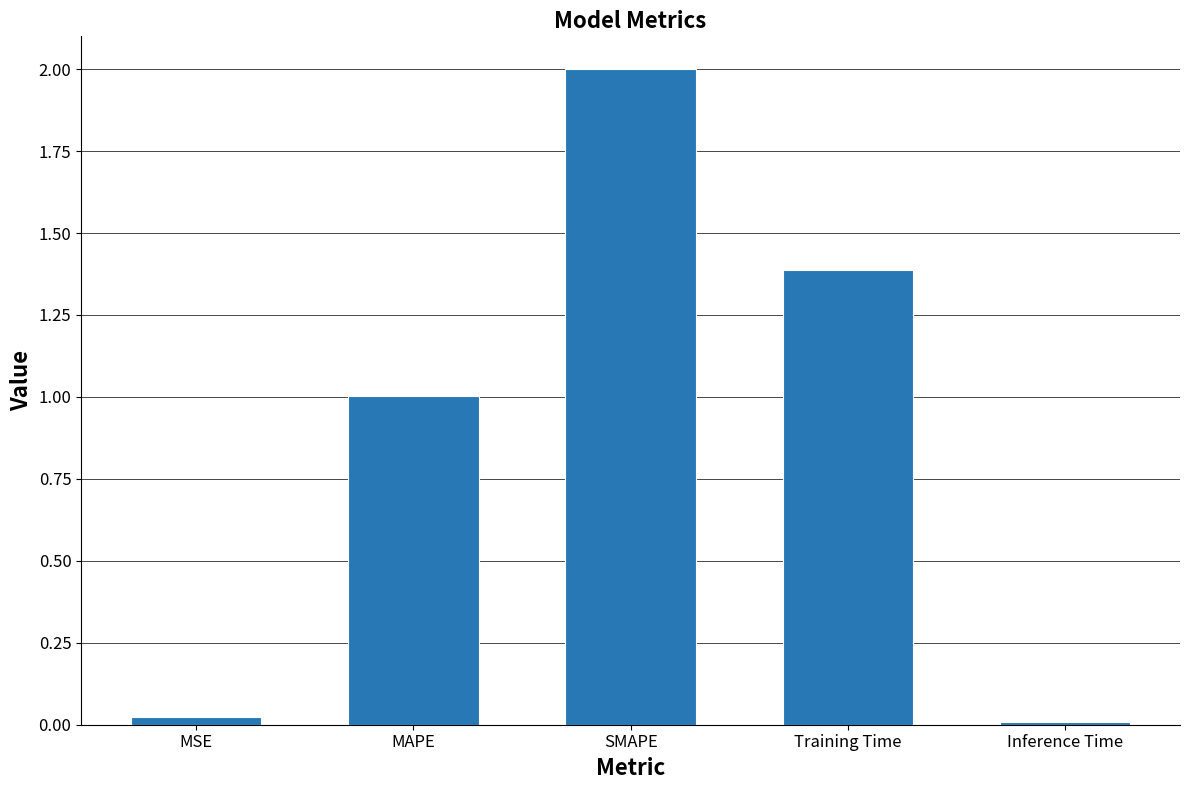

How many series are shown in this chart?

1